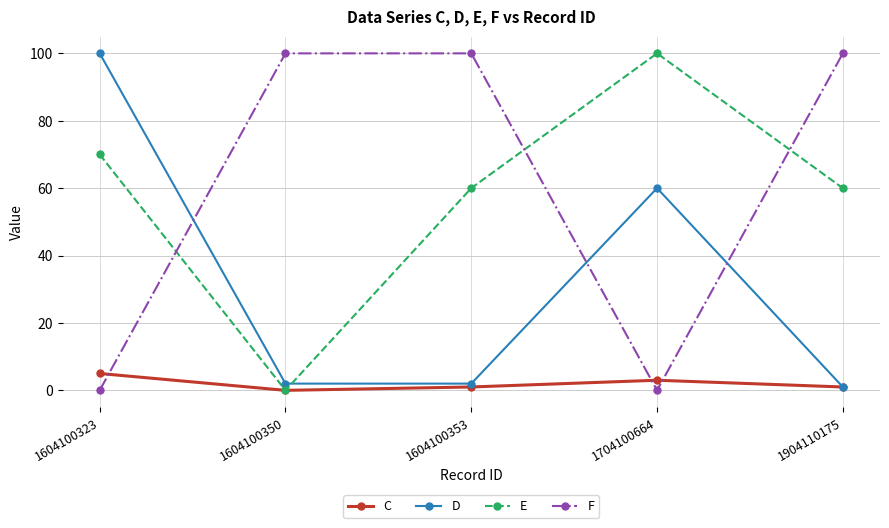

In C, how many points are higher than both neighbors (excluding endpoints)?

1